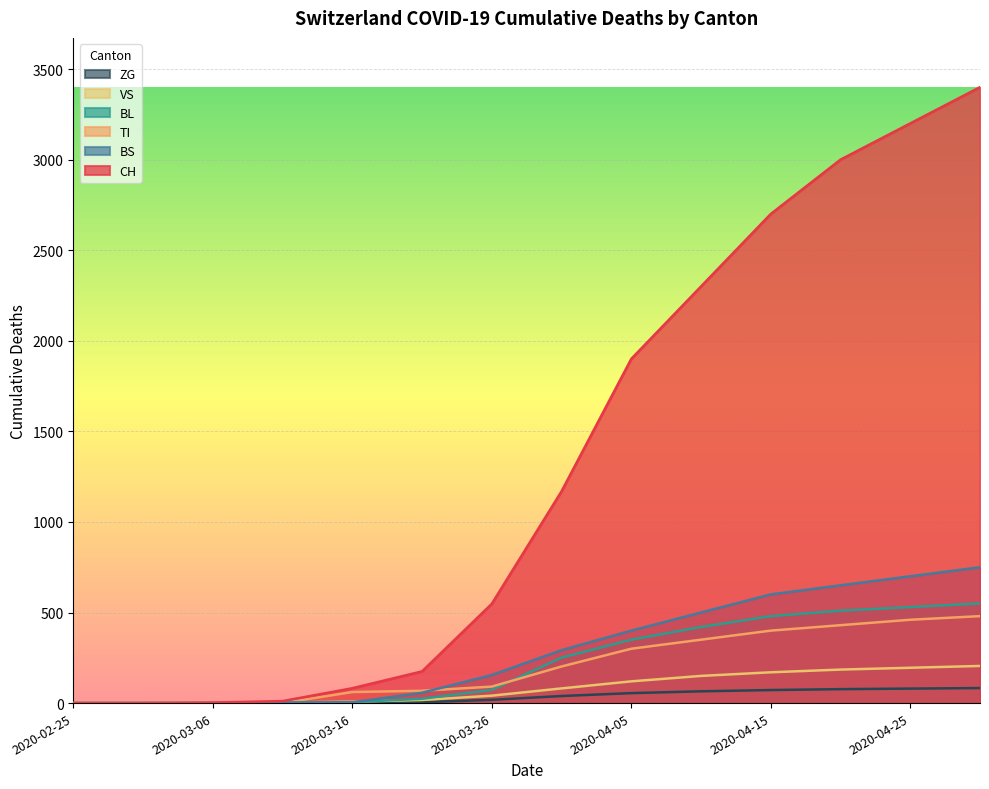

Reading left to right, what are all the values shown in this chart?

CH: 2020-02-25=0	2020-03-01=0	2020-03-06=3	2020-03-11=11	2020-03-16=82	2020-03-21=175	2020-03-26=548	2020-03-31=1169	2020-04-05=1900	2020-04-10=2300	2020-04-15=2700	2020-04-20=3000	2020-04-25=3200	2020-04-30=3400
BS: 2020-02-25=0	2020-03-01=0	2020-03-06=0	2020-03-11=4	2020-03-16=4	2020-03-21=57	2020-03-26=155	2020-03-31=292	2020-04-05=400	2020-04-10=500	2020-04-15=600	2020-04-20=650	2020-04-25=700	2020-04-30=750
TI: 2020-02-25=0	2020-03-01=0	2020-03-06=0	2020-03-11=0	2020-03-16=61	2020-03-21=68	2020-03-26=91	2020-03-31=202	2020-04-05=300	2020-04-10=350	2020-04-15=400	2020-04-20=430	2020-04-25=460	2020-04-30=480
BL: 2020-02-25=0	2020-03-01=0	2020-03-06=0	2020-03-11=2	2020-03-16=5	2020-03-21=24	2020-03-26=73	2020-03-31=251	2020-04-05=350	2020-04-10=420	2020-04-15=480	2020-04-20=510	2020-04-25=530	2020-04-30=550
VS: 2020-02-25=0	2020-03-01=0	2020-03-06=2	2020-03-11=3	2020-03-16=8	2020-03-21=17	2020-03-26=41	2020-03-31=81	2020-04-05=120	2020-04-10=150	2020-04-15=170	2020-04-20=185	2020-04-25=195	2020-04-30=205
ZG: 2020-02-25=0	2020-03-01=0	2020-03-06=0	2020-03-11=0	2020-03-16=0	2020-03-21=5	2020-03-26=18	2020-03-31=39	2020-04-05=55	2020-04-10=65	2020-04-15=72	2020-04-20=77	2020-04-25=80	2020-04-30=83